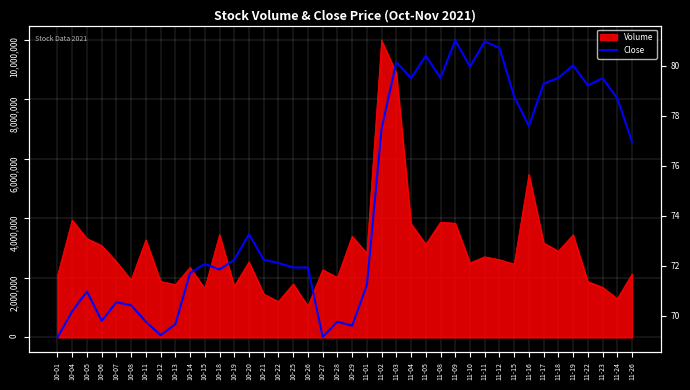

How many values are below 72?

17